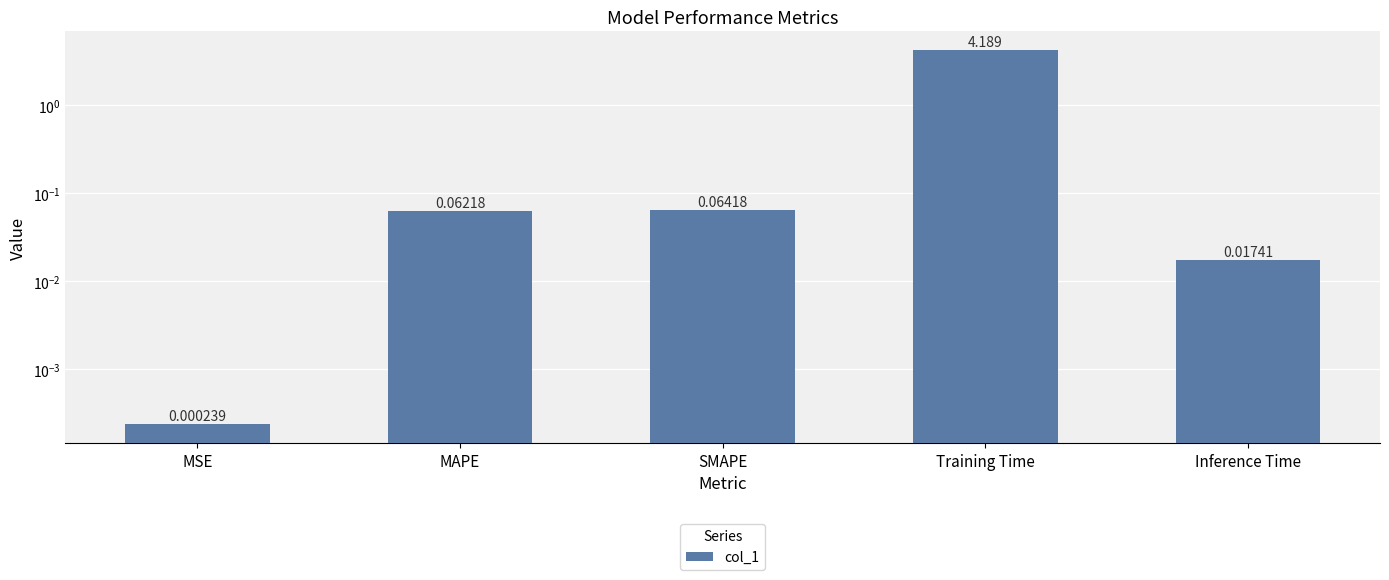

What is the value of the 3rd bar from the left?

0.1